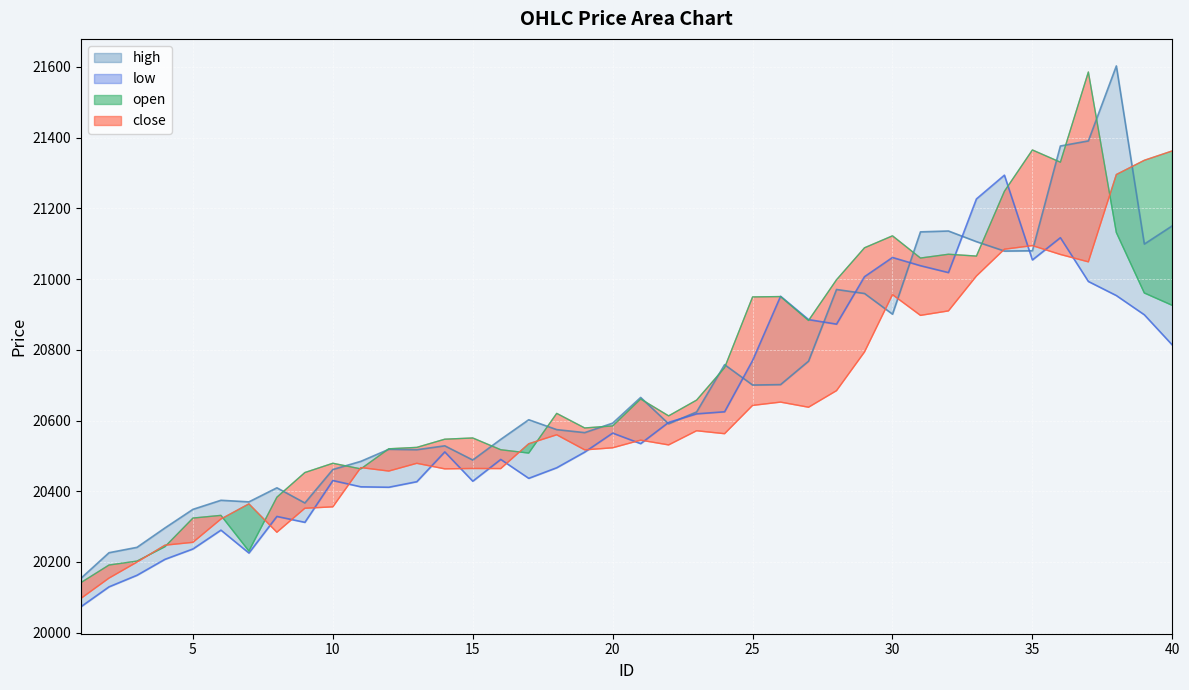

Which series has the largest total across all categories?

open